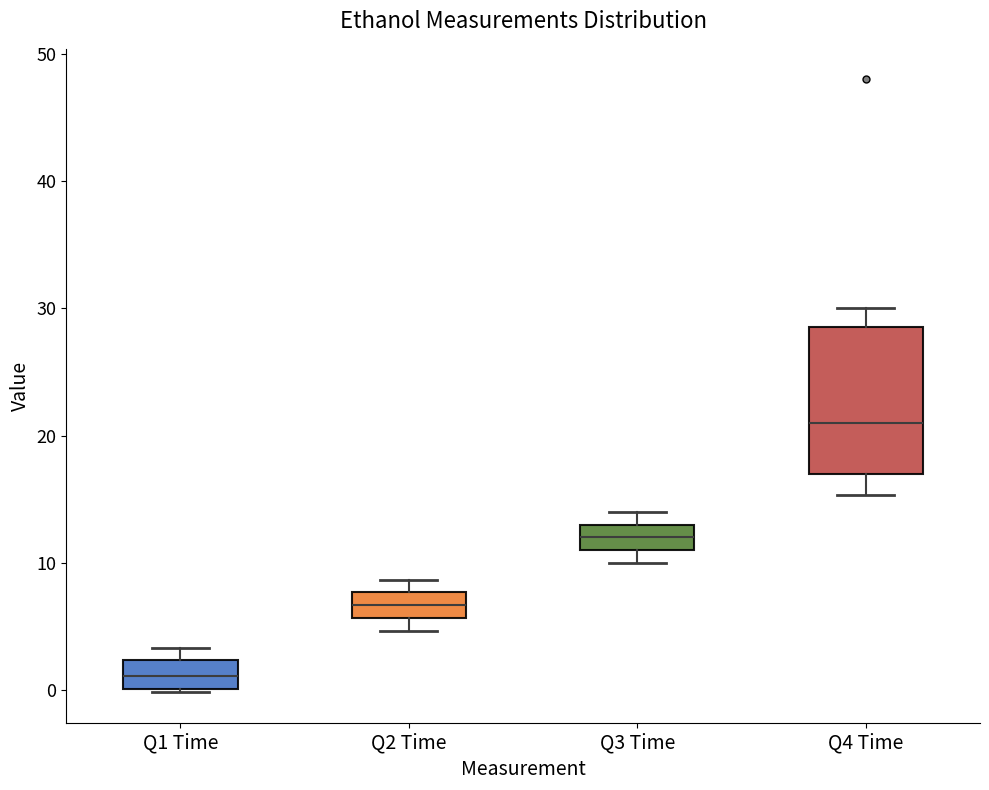

Which box is the tallest, from its lower edge to its upper edge?

Q4 Time